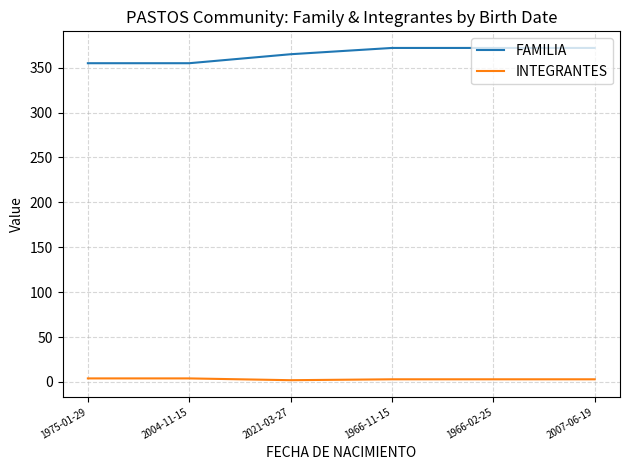

What is the difference between the maximum and minimum values in the FAMILIA series?

17